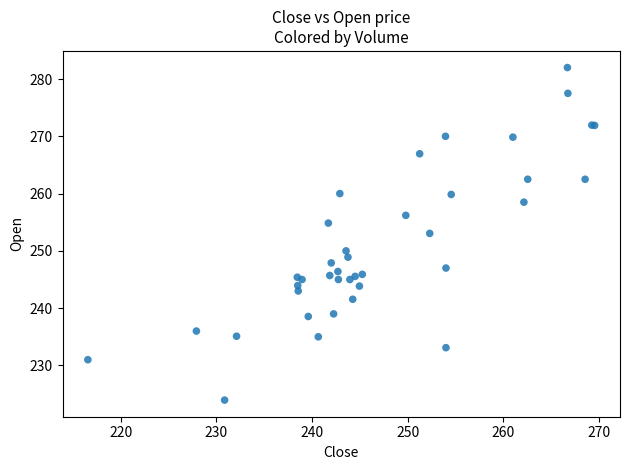

What Y value in the scatter plot is closest to 252?

253.1